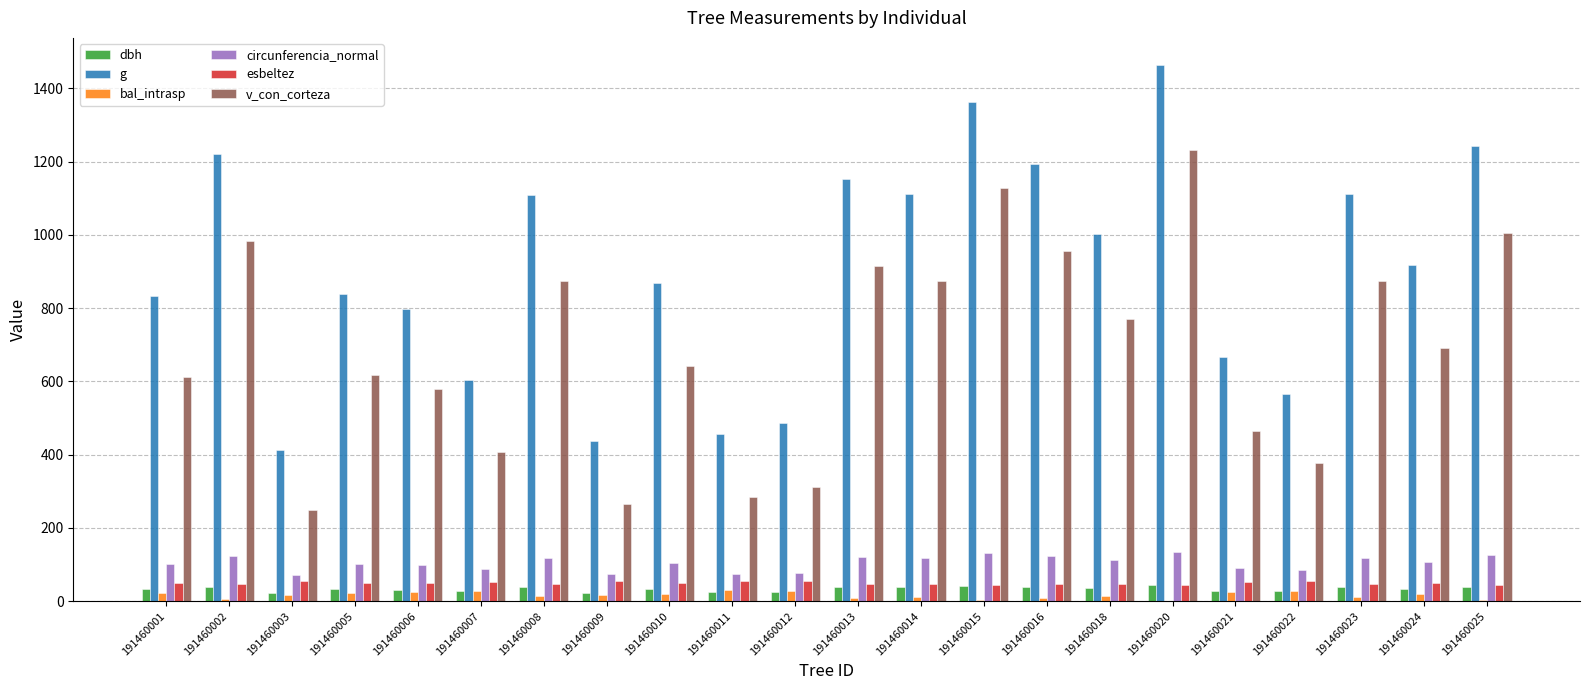

The g series shows 2092.1 at 191460020. True or false?

False